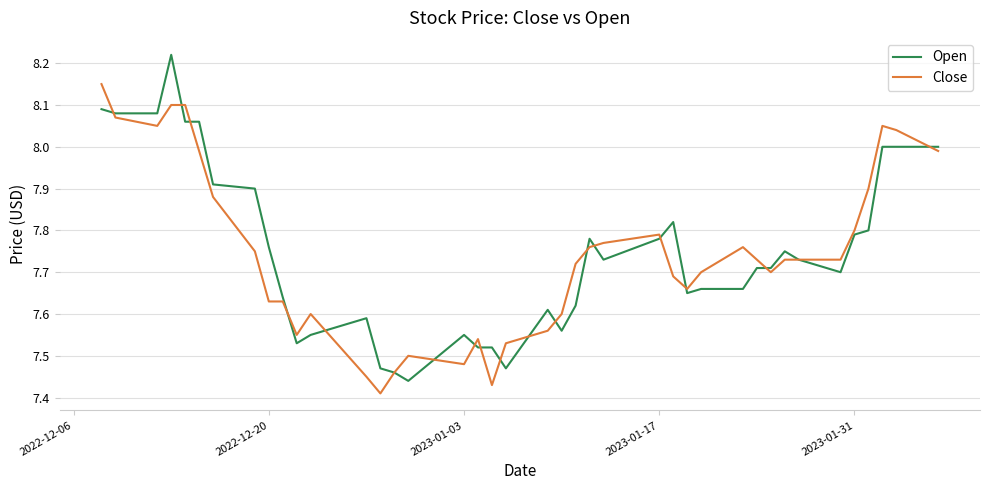

Which series has the largest range (max minus min)?

Open